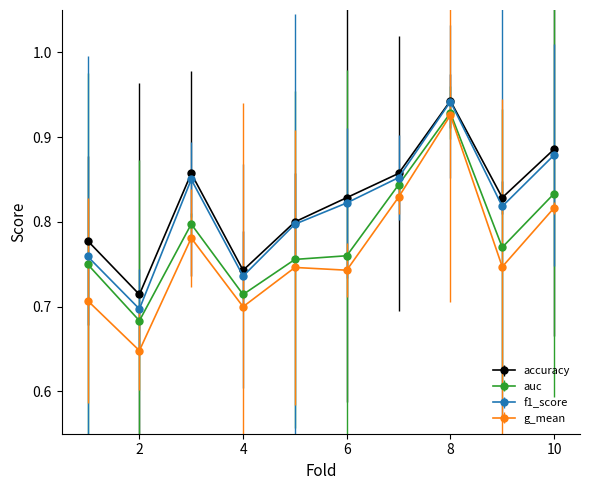

True or false: g_mean has more than 1 points higher than both neighbors.

True